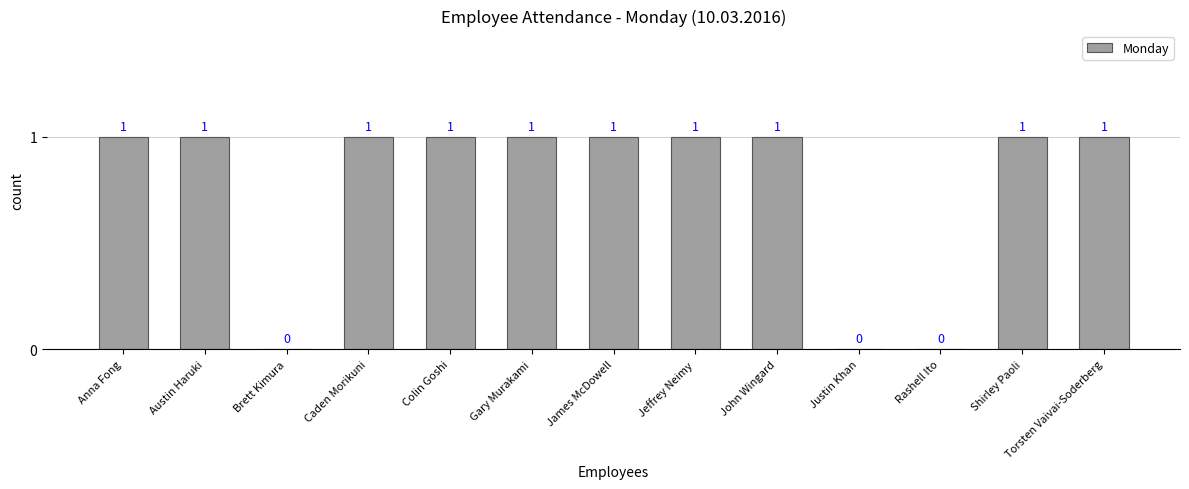

The chart shows a value of 1 at Austin Haruki. True or false?

True